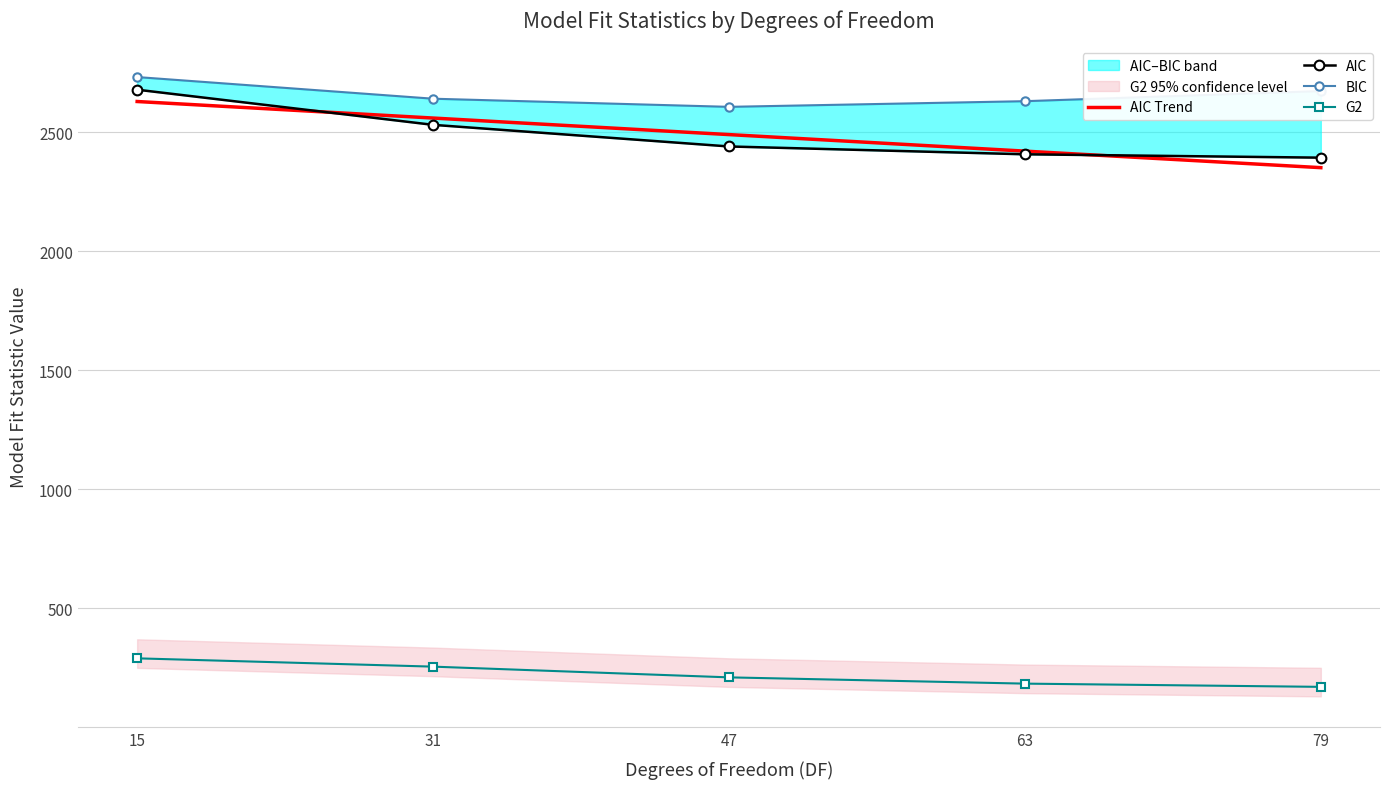

How many data points does each series have?

5